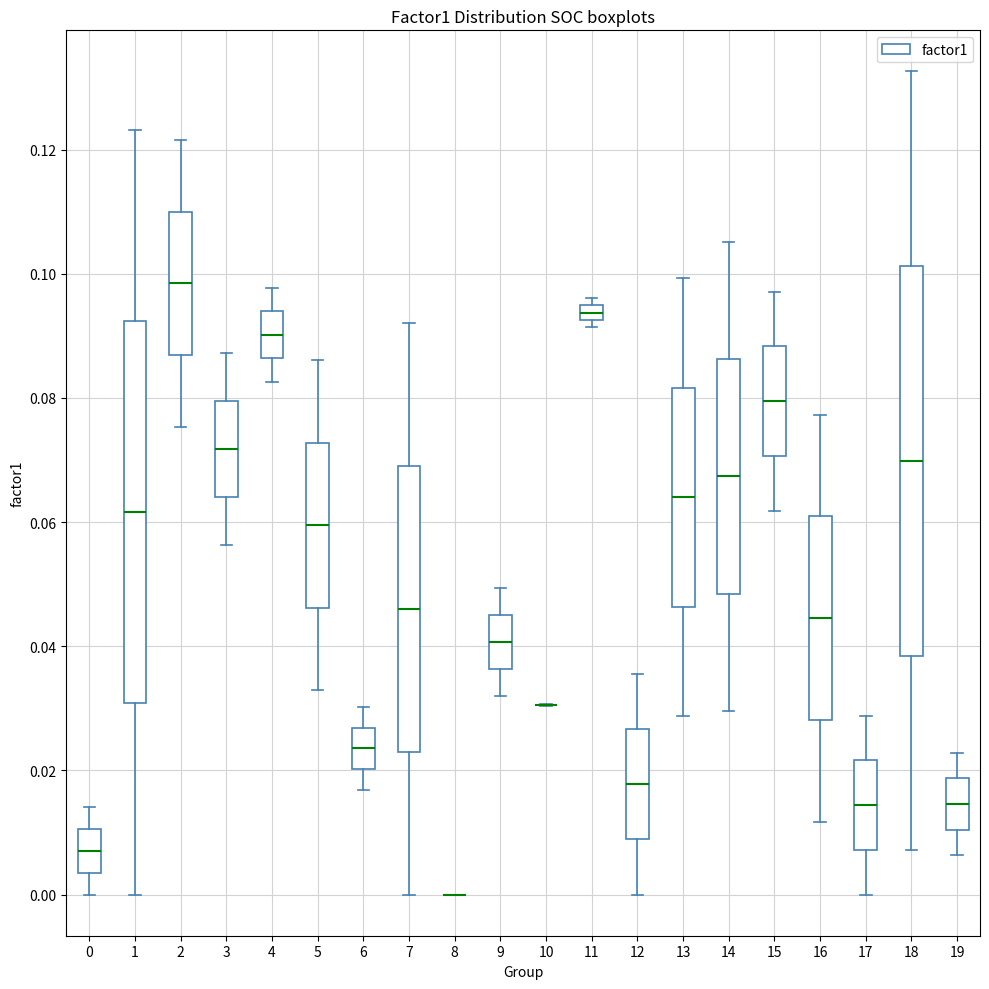

Where does the median line of the box at x = 0 sit on the y-axis? The values are not printed on the chart, so give them approximately, as read against the axis.

0.008